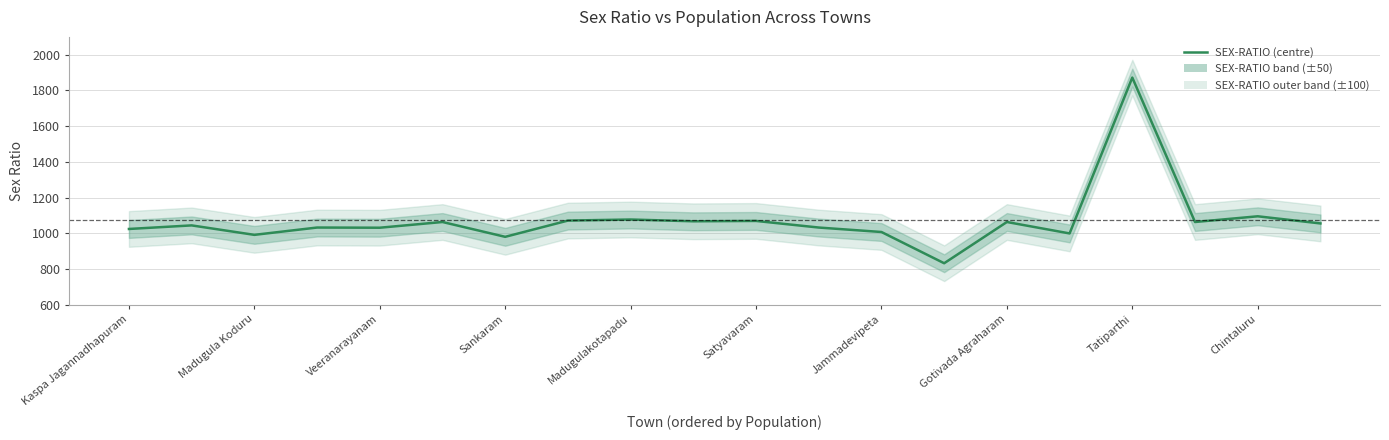

Approximately how many times larger is the value at 19 compared to 16?

0.6